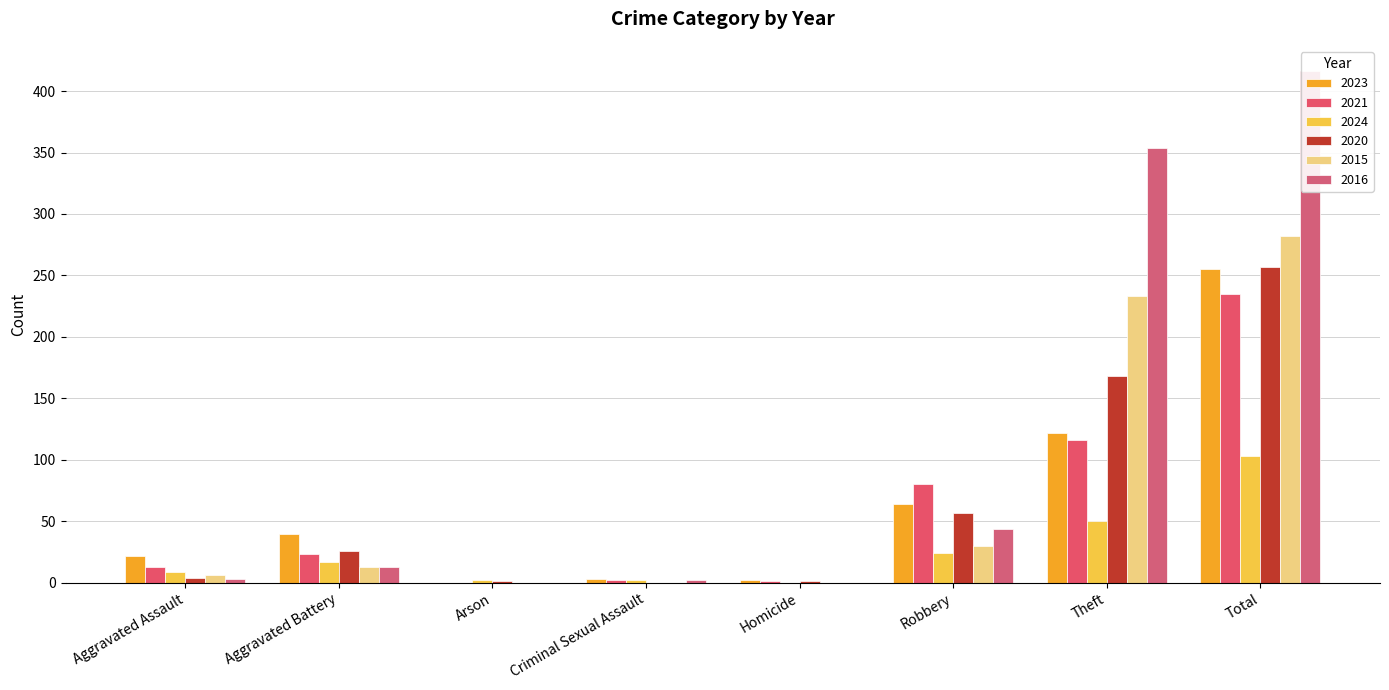

Is it true that 2020 equals 179 at Criminal Sexual Assault?

False